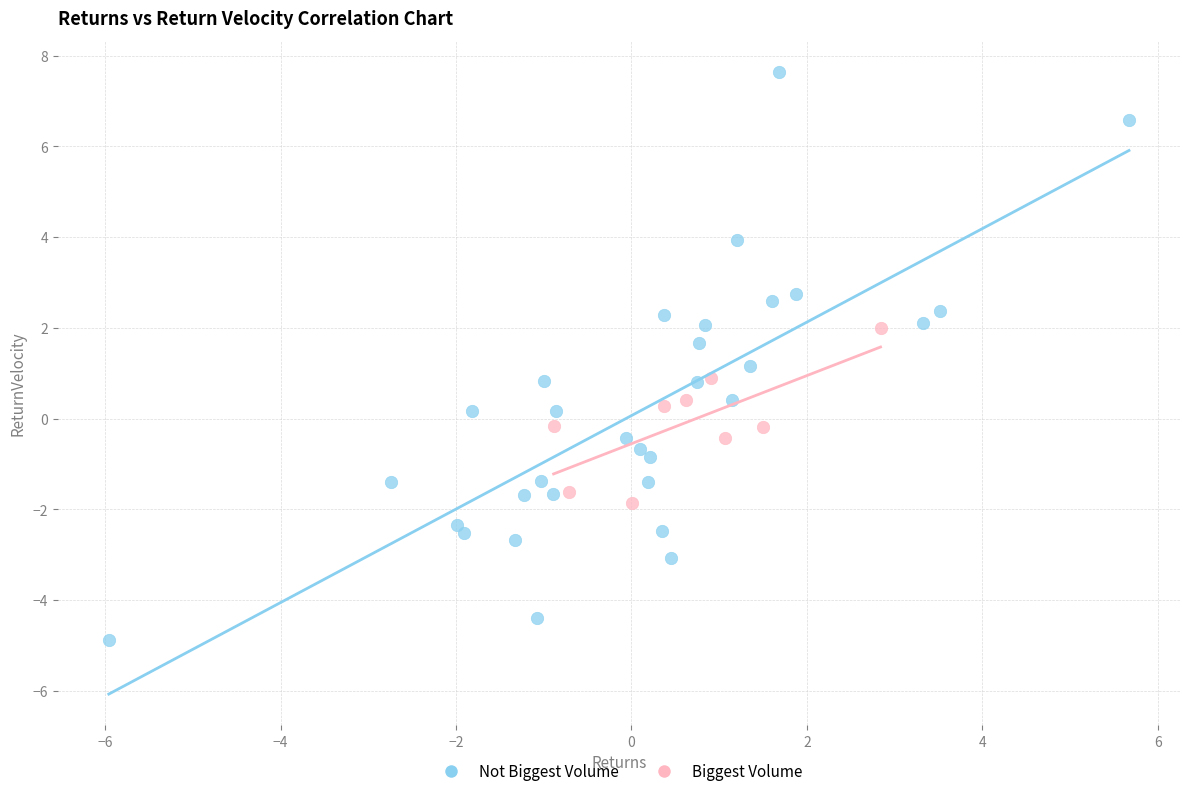

Which series has the widest spread of Y values?

Not Biggest Volume